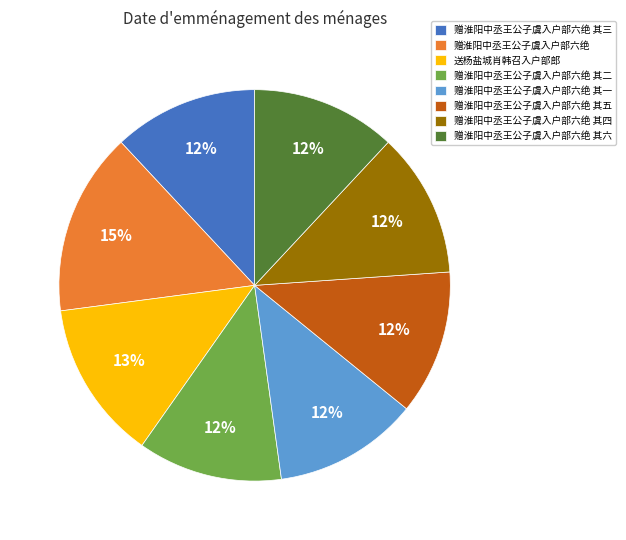

Which slice is the largest?

赠淮阳中丞王公子虞入户部六绝